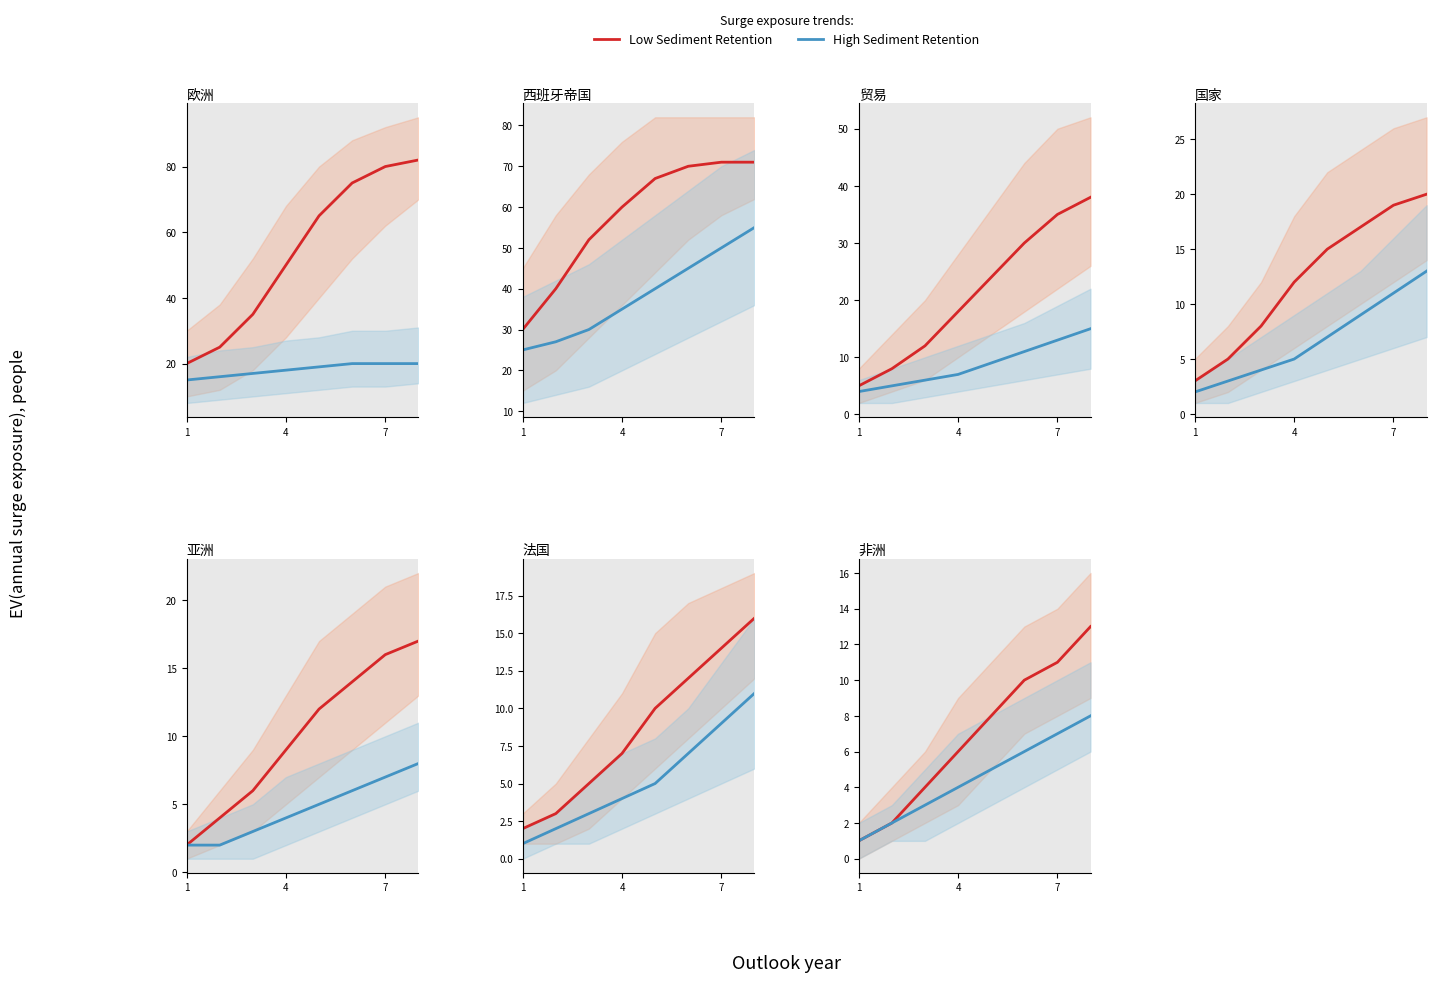

Is the value of High Sediment Retention at 3 greater than the value of Low Sediment Retention at 7?

No